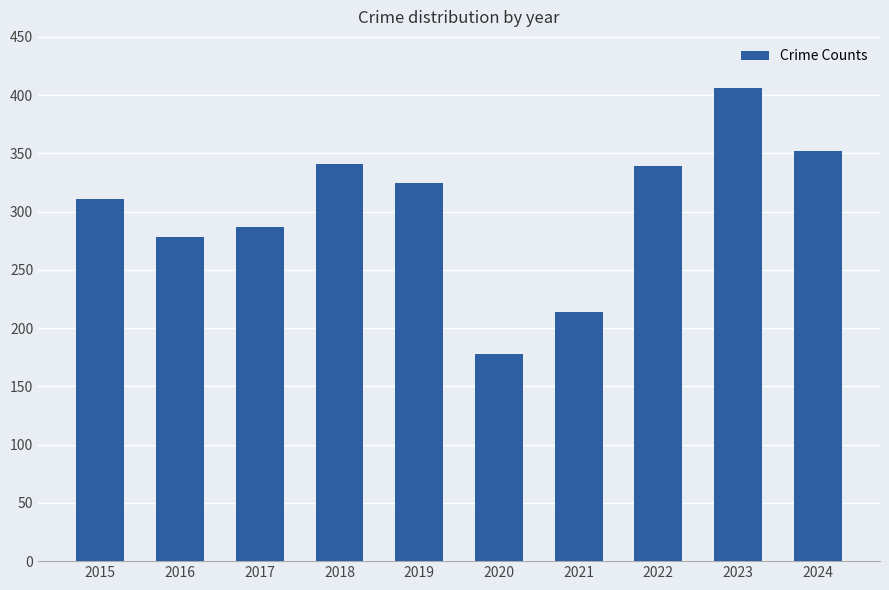

Reading left to right, extract all data points from this chart.

311	278	287	341	325	178	214	339	406	352